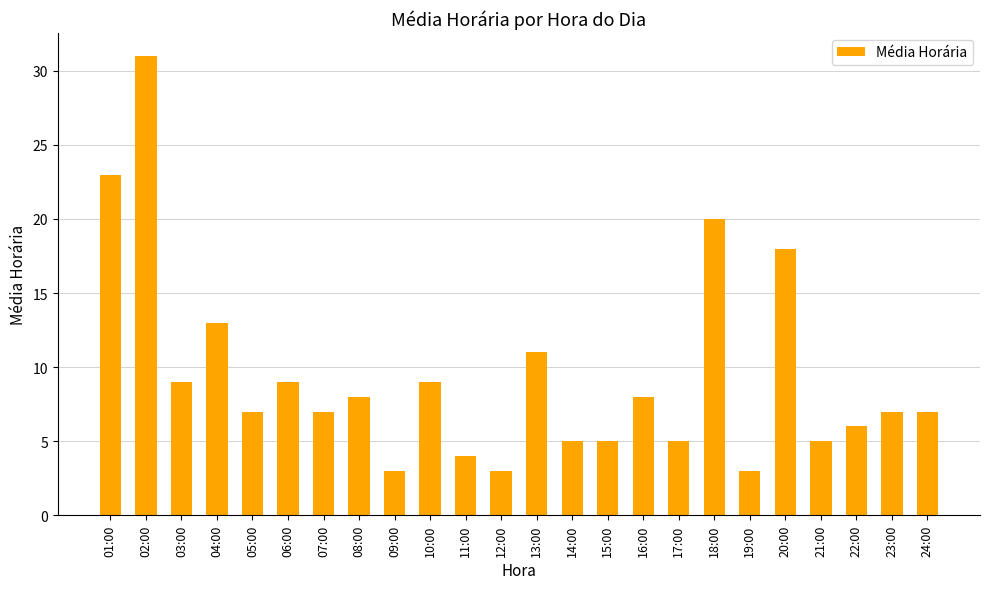

How many categories are shown in the chart?

24